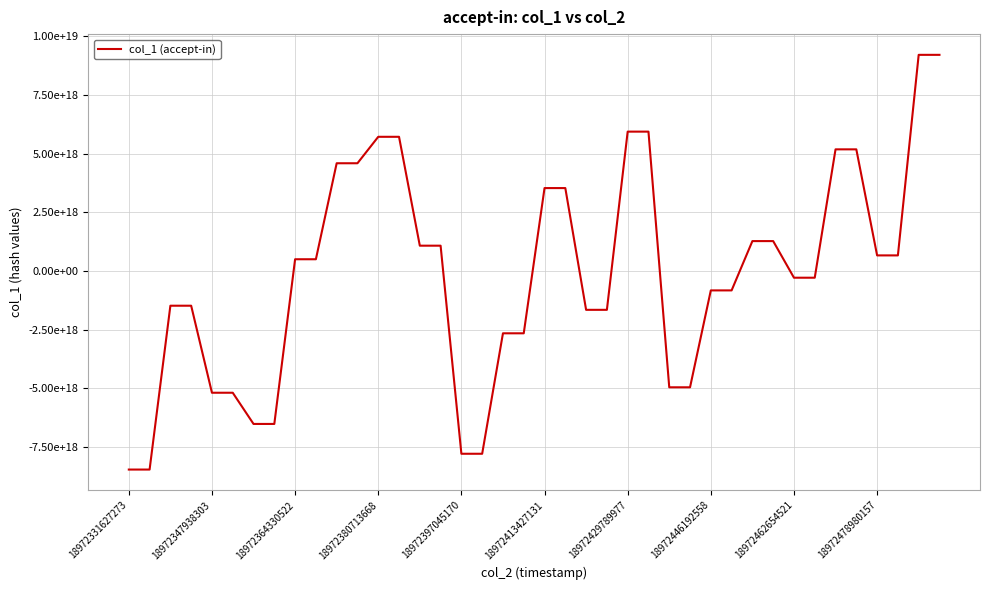

Does the chart display data point markers on the line(s)?

No